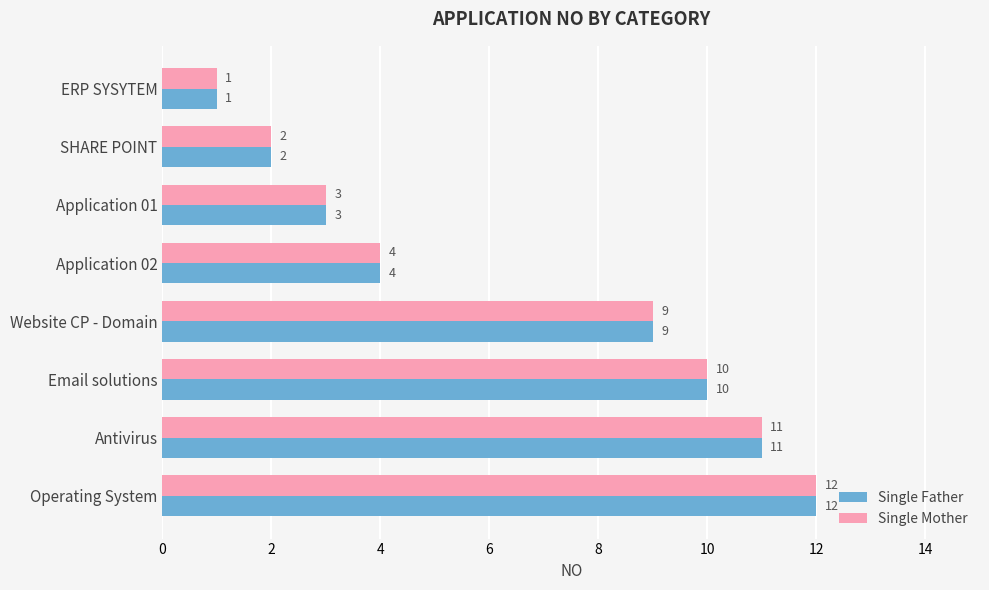

What is the approximate value of Single Father at Operating System, to the nearest 5?

10